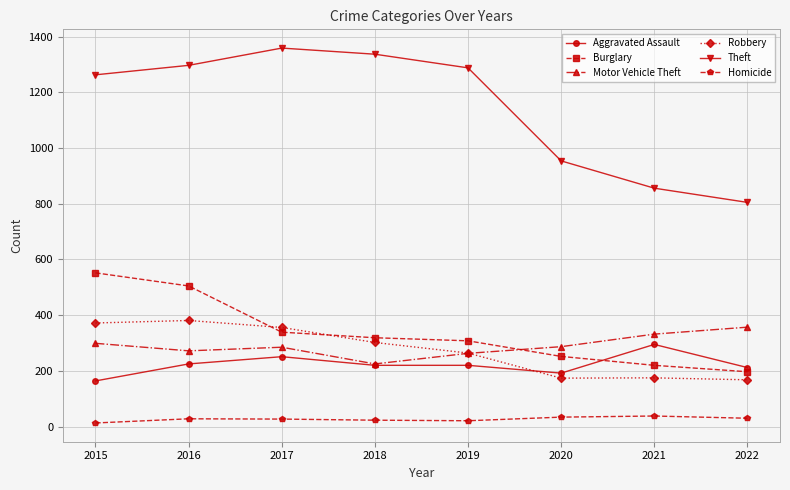

What is the difference between the maximum and minimum values in the Homicide series?

25